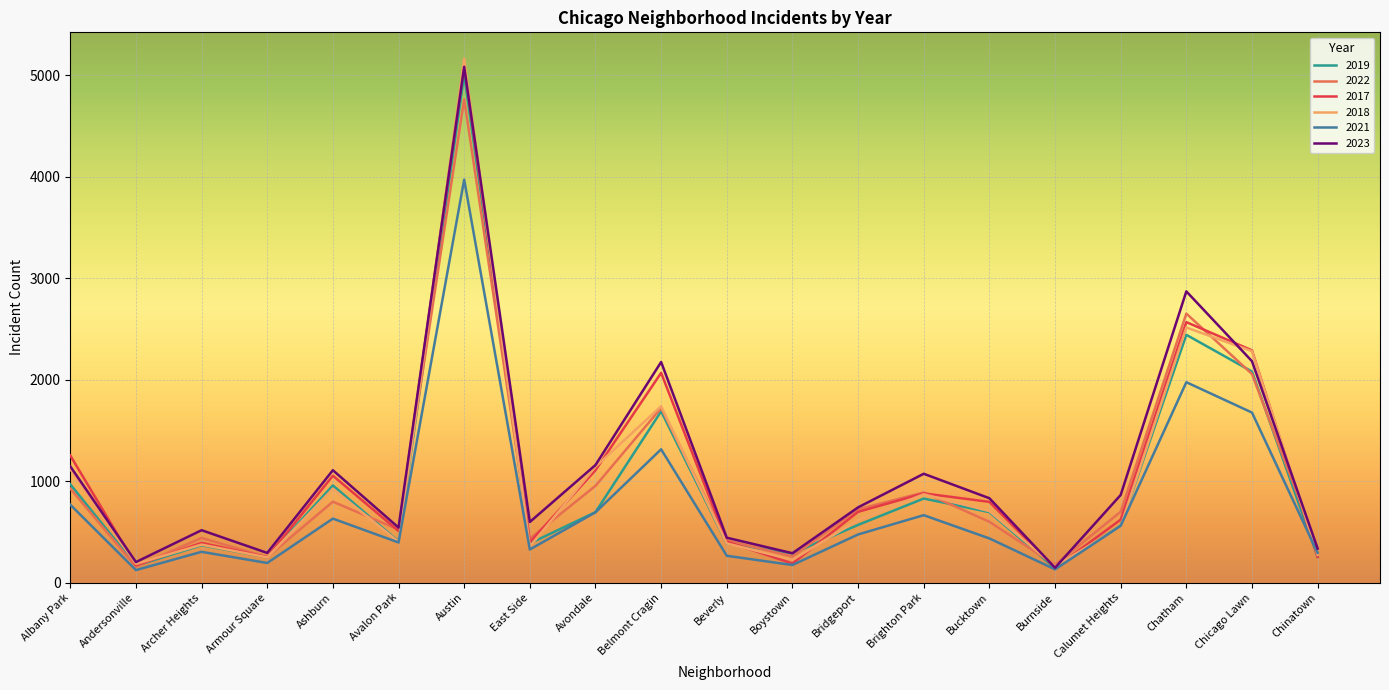

What is the minimum value for 2019?

142